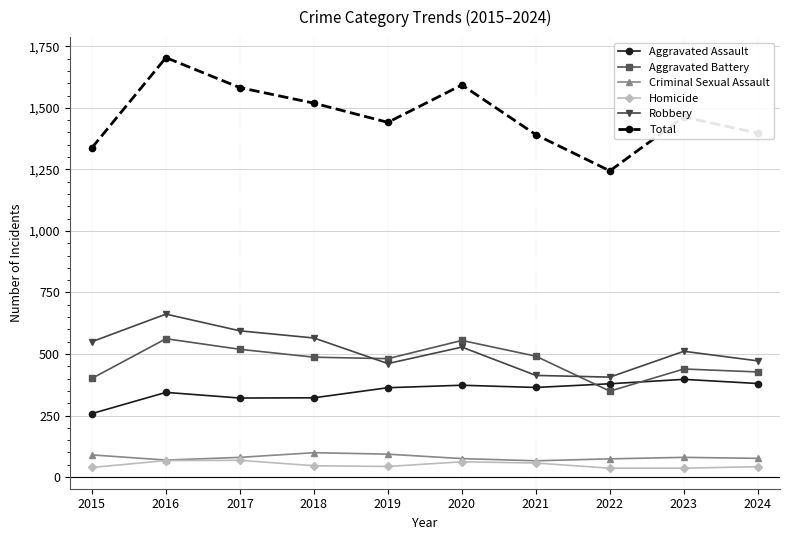

What is the minimum value for Total?

1244